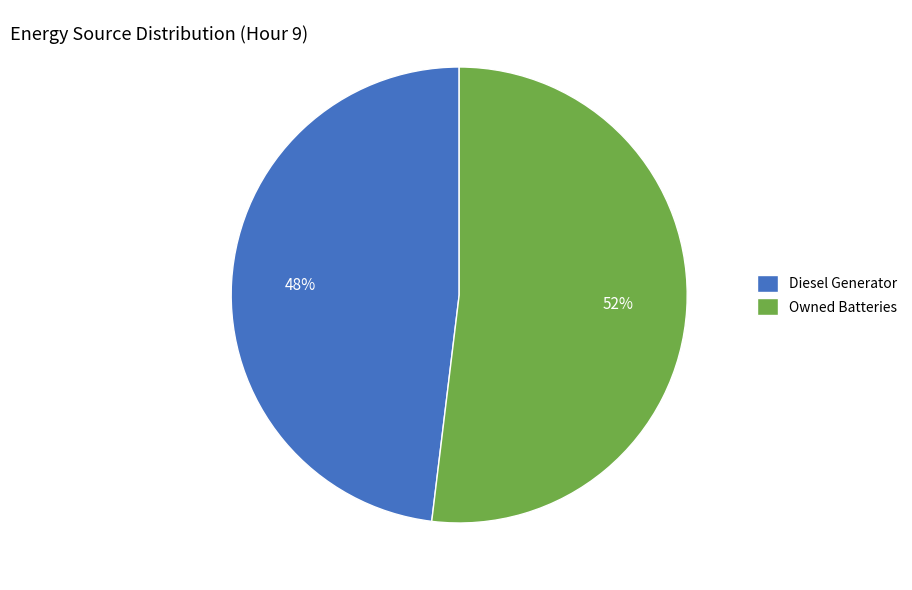

To the nearest percent, what is the average slice percentage?

50%